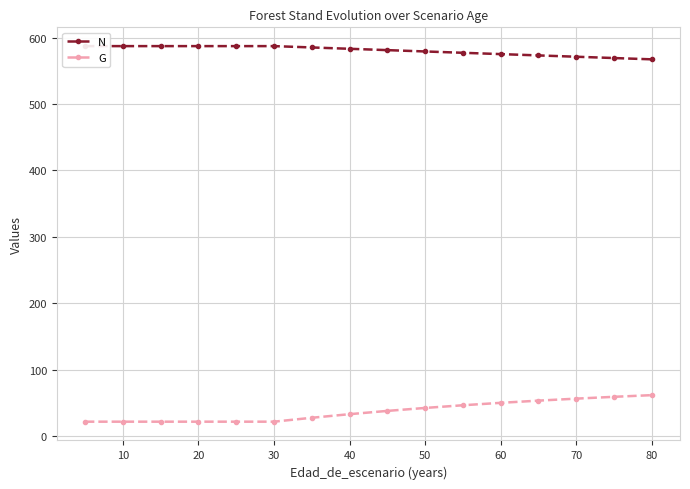

Is it true that G equals 22.0 at 20?

True